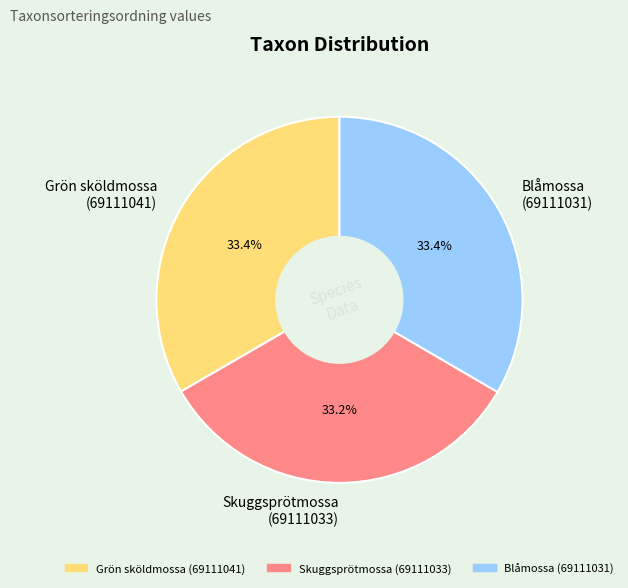

What portion of the pie excludes Grön sköldmossa (69111041)?

66.6%